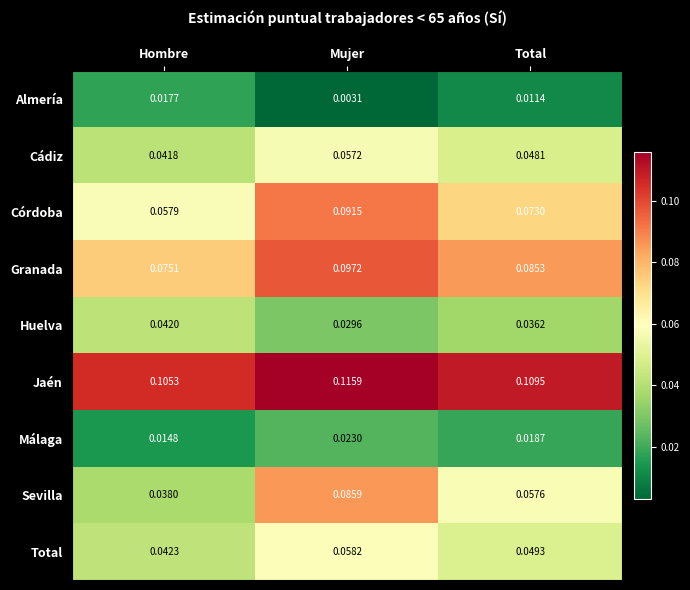

Which series has the largest total across all categories?

Jaén